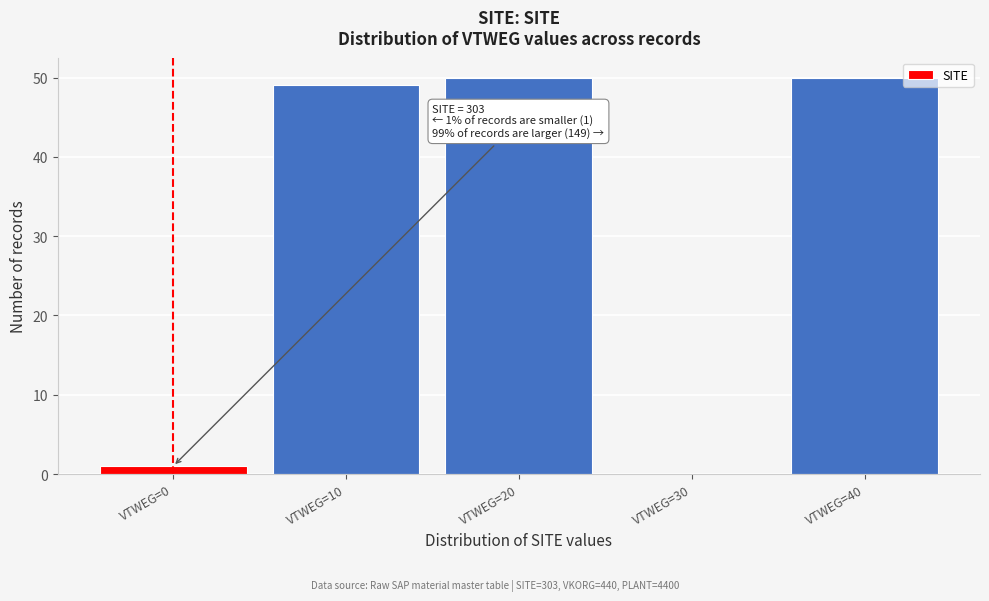

Reading right to left, transcribe all the data shown in this chart.

VTWEG=40=50	VTWEG=30=0	VTWEG=20=50	VTWEG=10=49	VTWEG=0=1